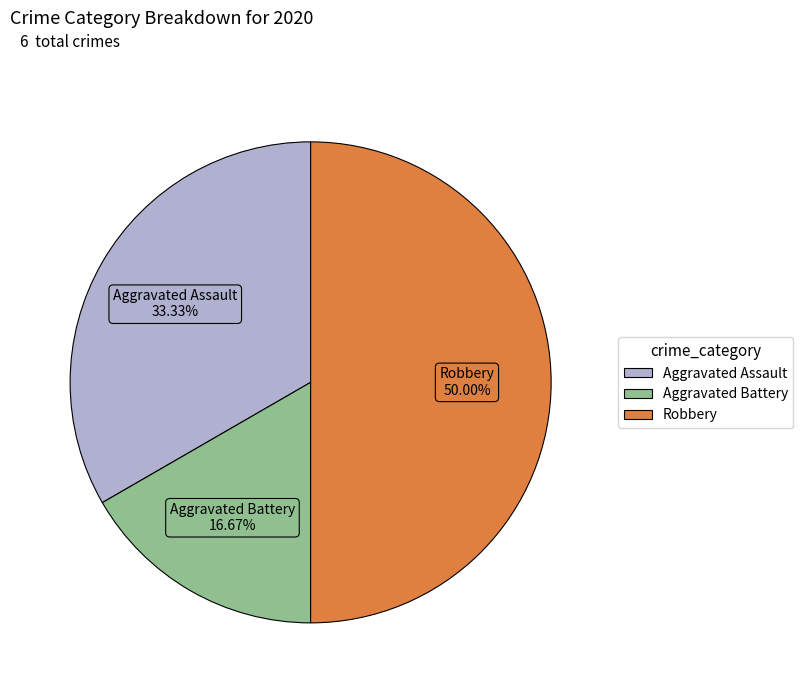

Approximately how many times larger is the value at Aggravated Battery compared to Aggravated Assault?

0.5